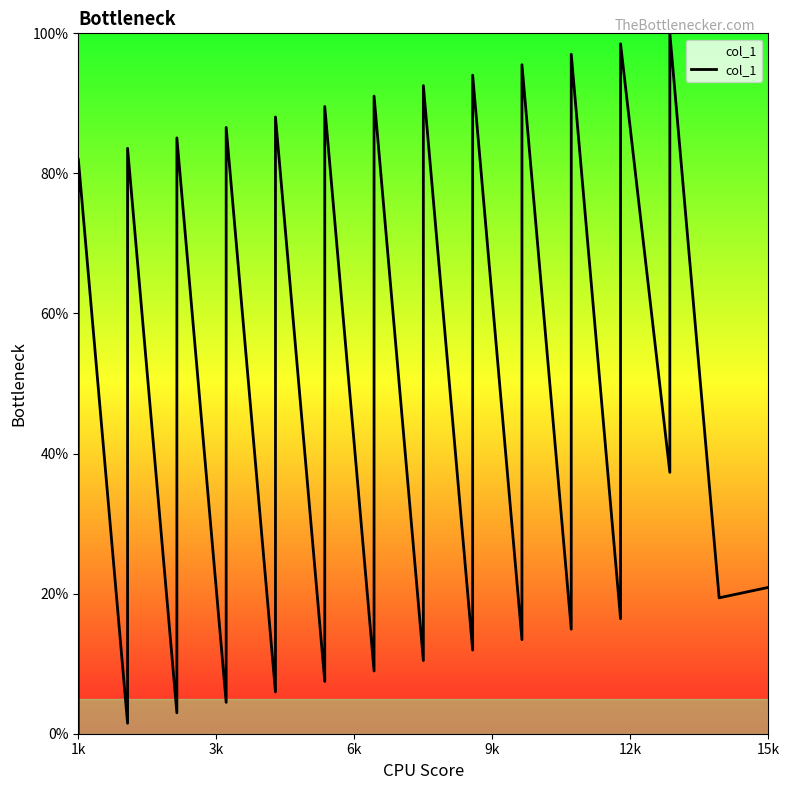

Is it true that the value at 36 is 48.7?

False